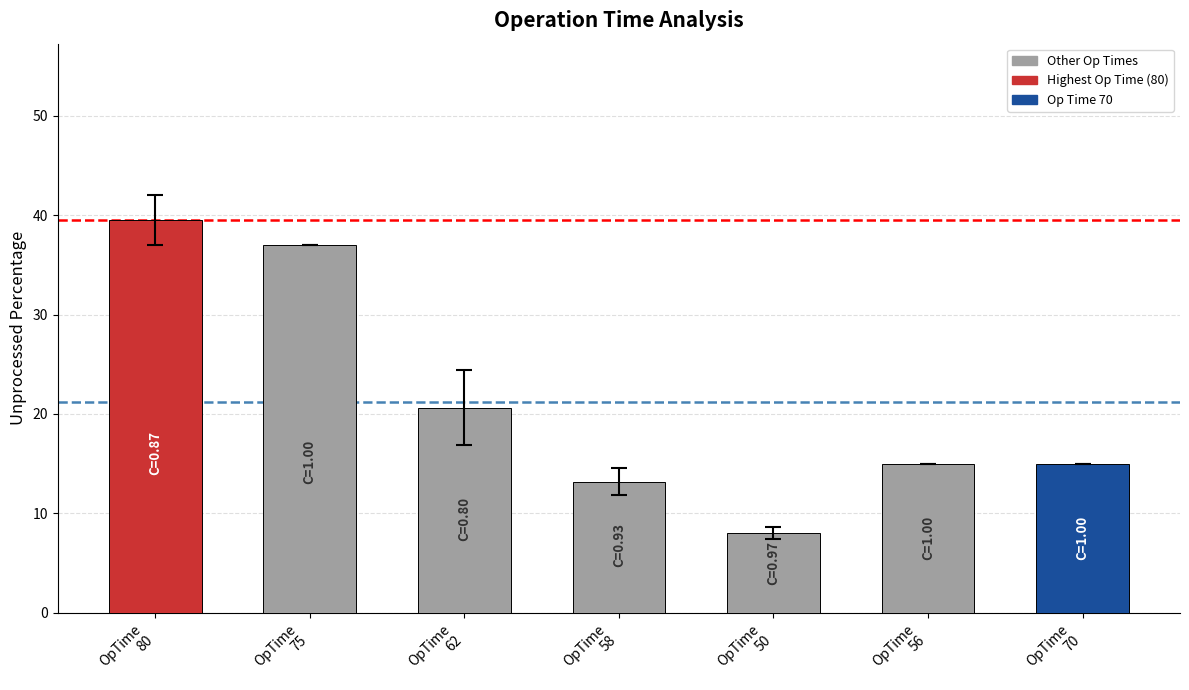

What is the change in value from OpTime
75 to OpTime
70?

-22.0